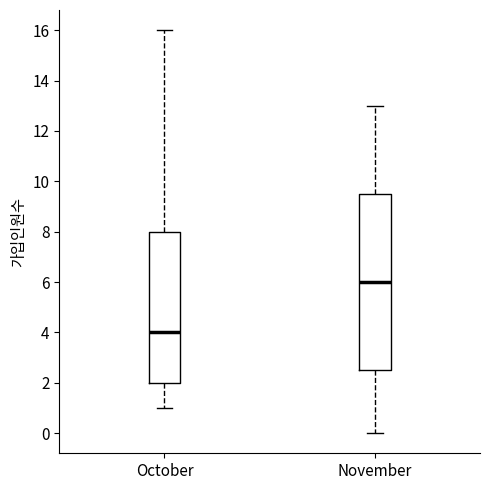

Which box's median line is the lowest?

October